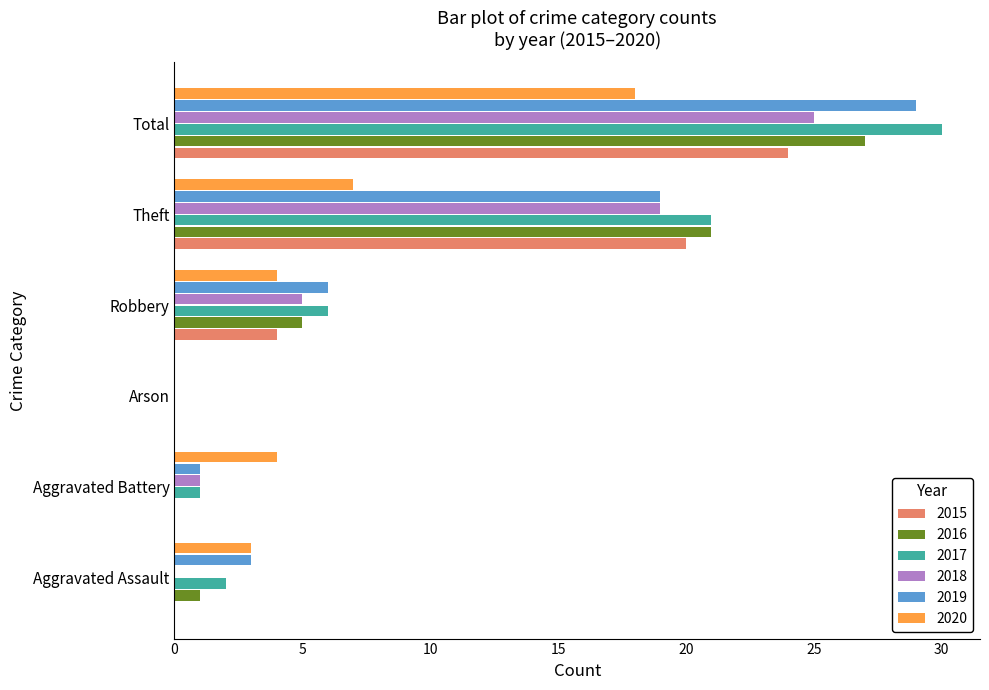

Count the number of data series in this chart.

6